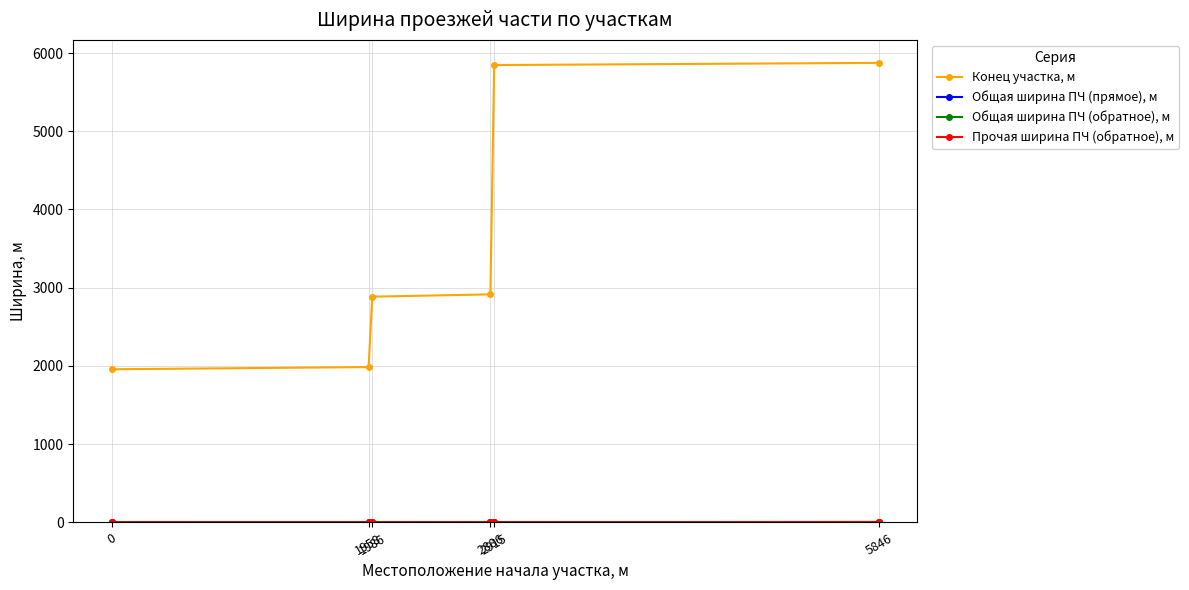

Count the number of data series in this chart.

4